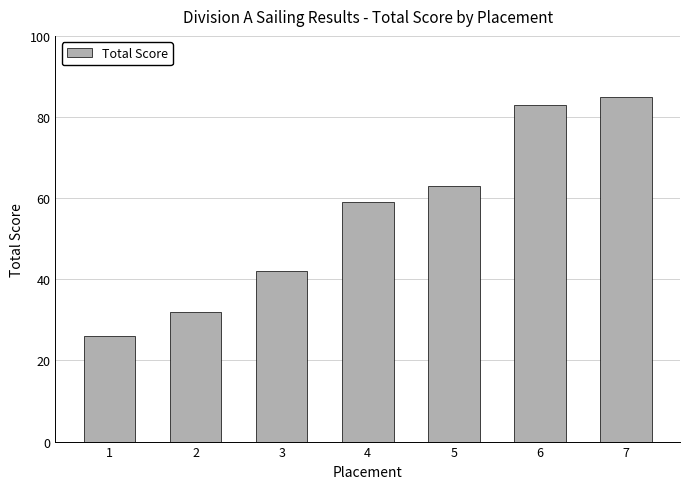

Reading left to right, what are all the values shown in this chart?

1=26	2=32	3=42	4=59	5=63	6=83	7=85